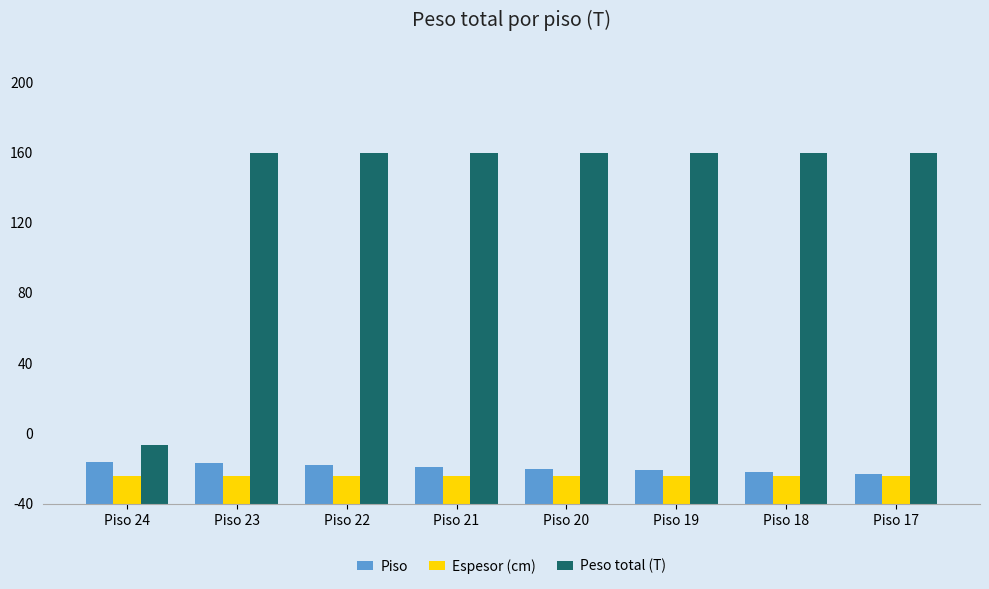

What are all the series names shown in the legend?

Piso, Espesor (cm), Peso total (T)